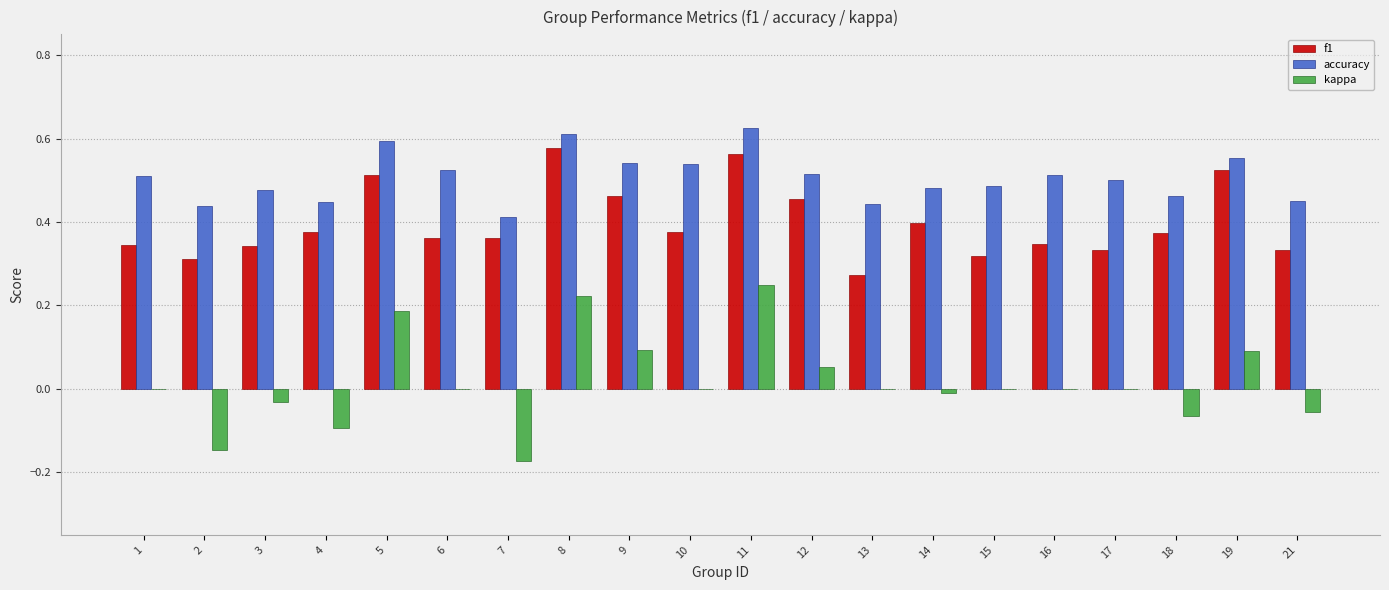

The f1 series shows 0.2 at 14. True or false?

False